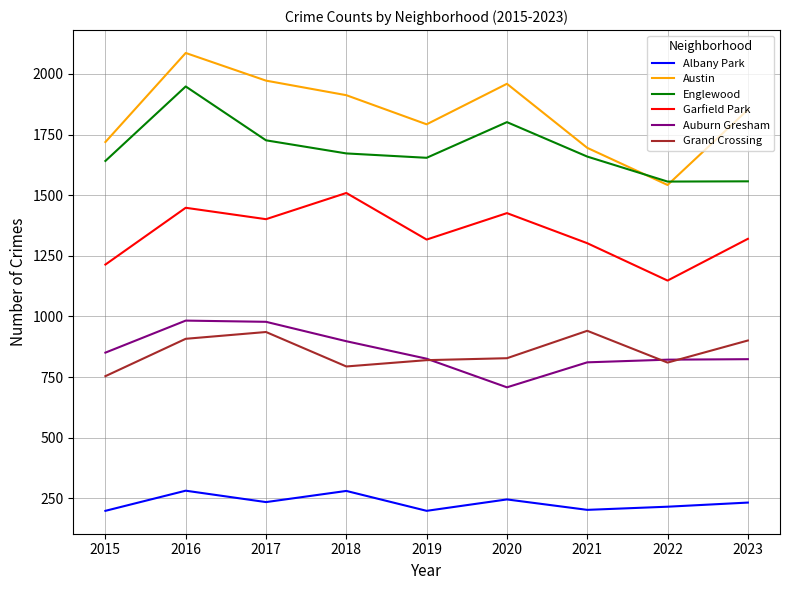

Count the number of data series in this chart.

6